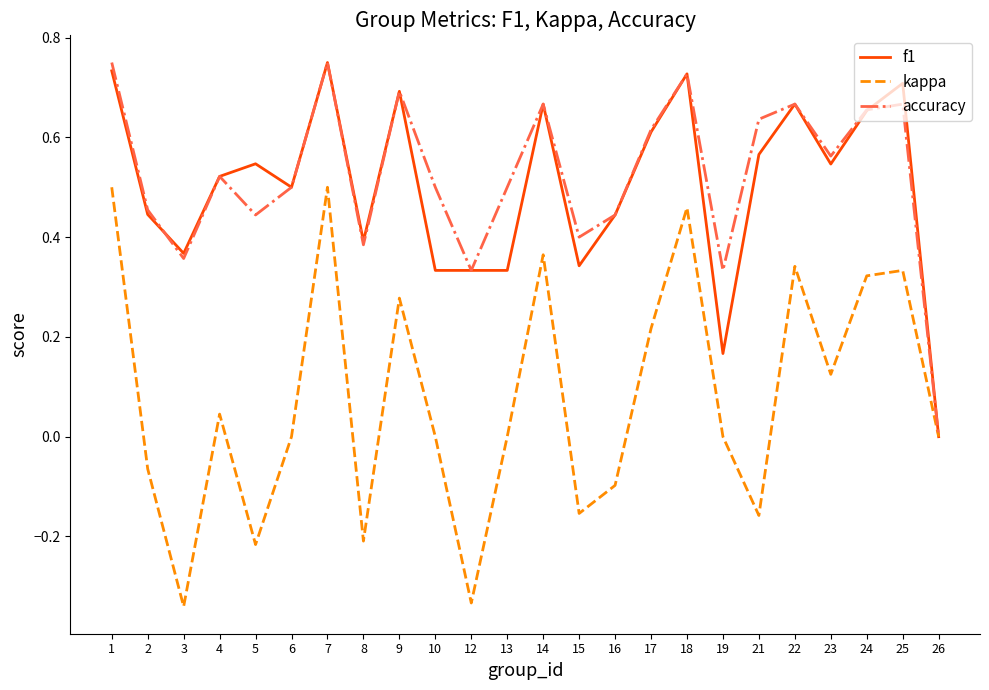

How many lines are shown in the chart?

3